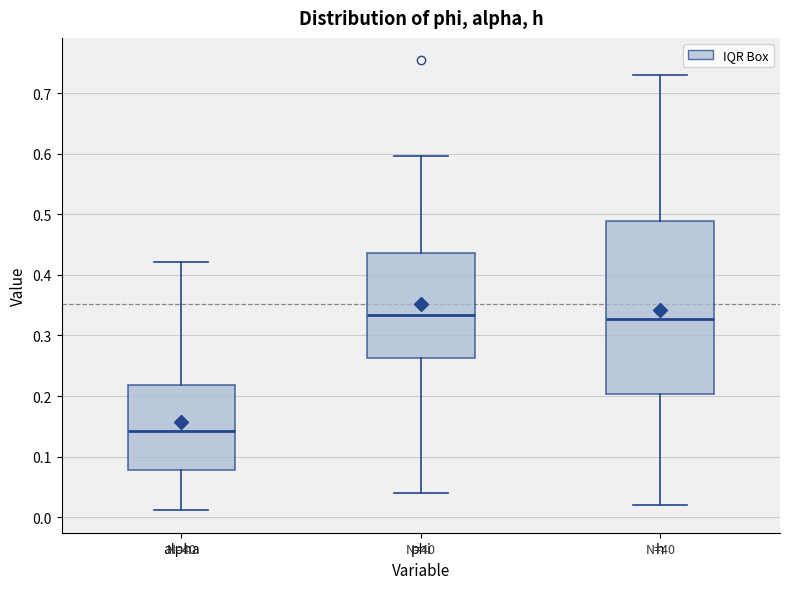

Where does the lower whisker of the box for h end on the y-axis? The values are not printed on the chart, so give them approximately, as read against the axis.

0.02